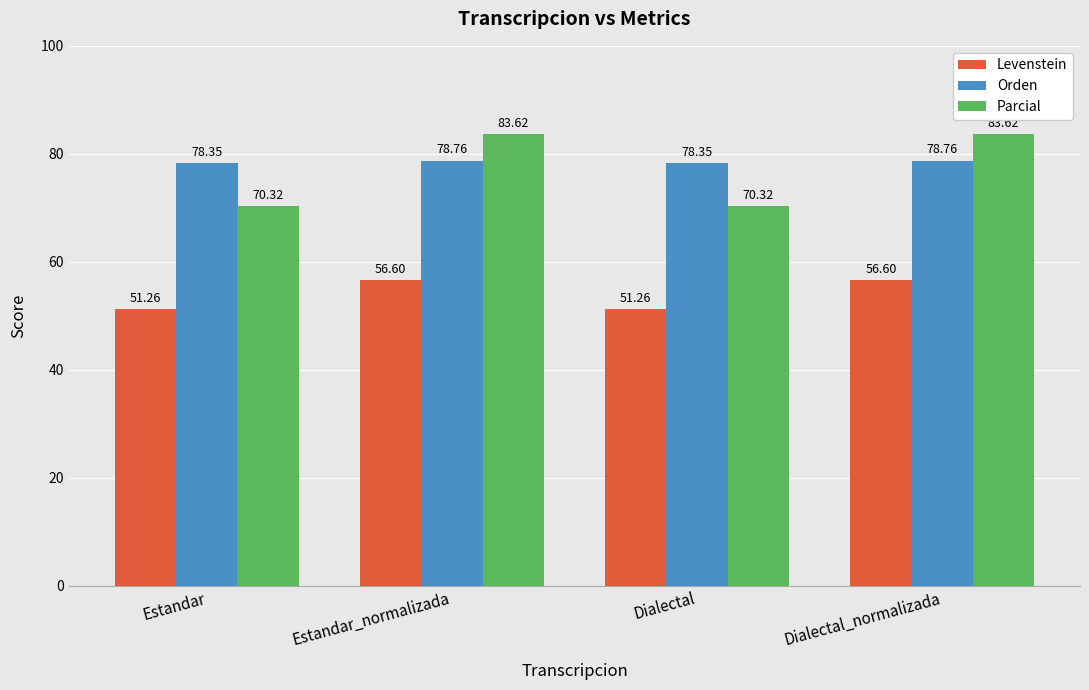

What is the sum of the Levenstein values at Dialectal_normalizada and Estandar_normalizada?

113.2